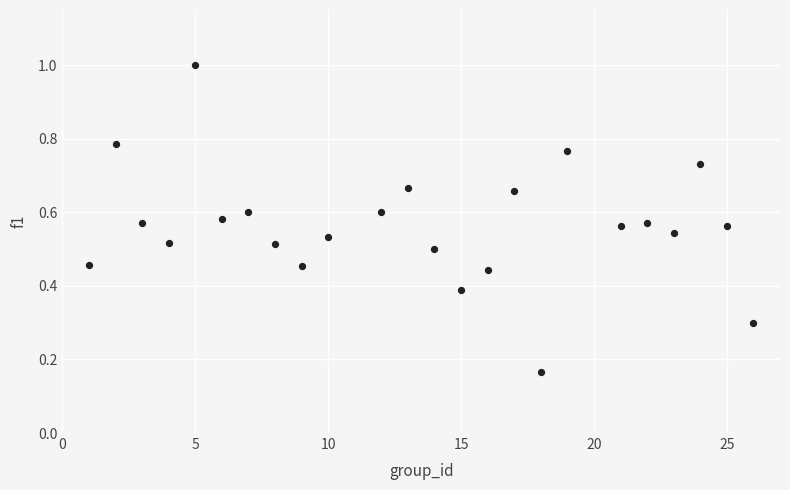

What is the range of X values (max minus min)?

25.0